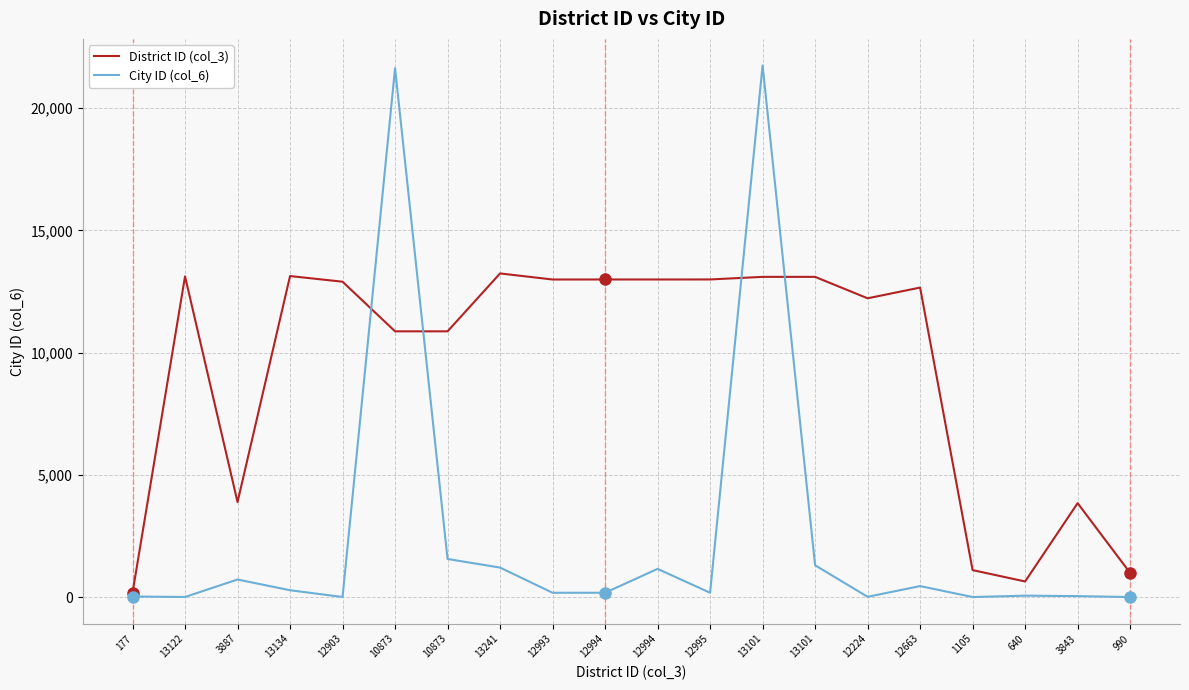

At which label is District ID (col_3) closest to 6709?

3887